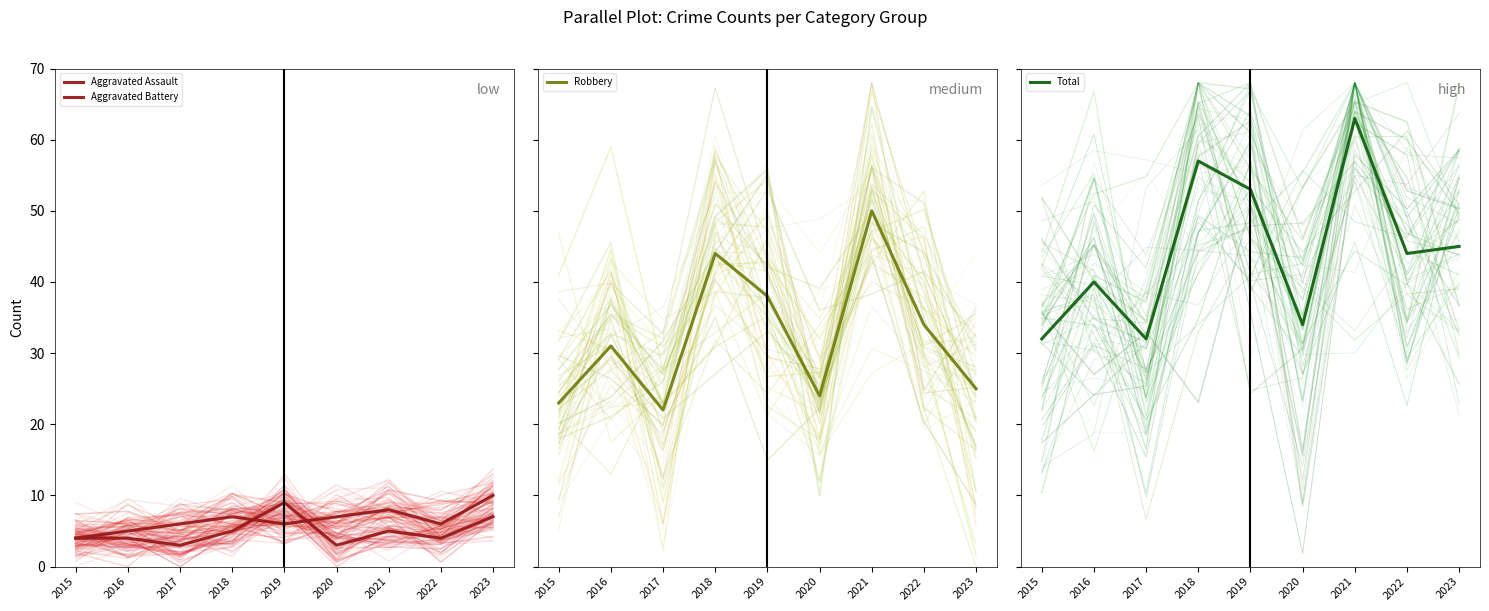

Read the Robbery value at 2022, to the nearest 5.

35